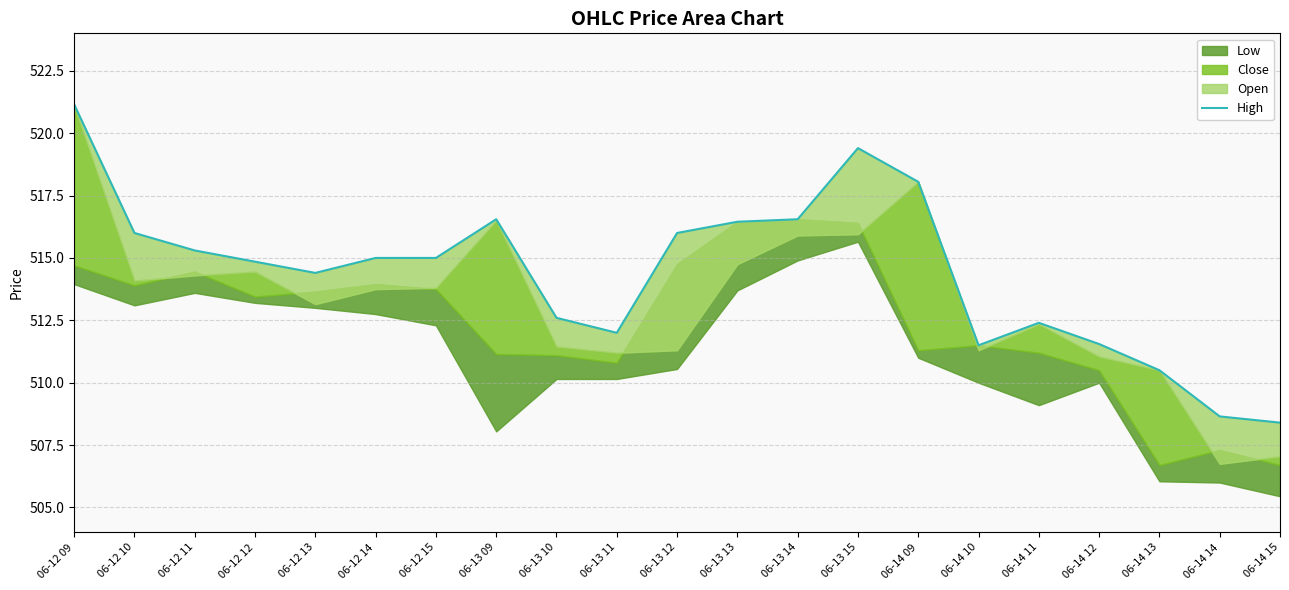

True or false: the data shows 244.7 at 06-14 10.

False